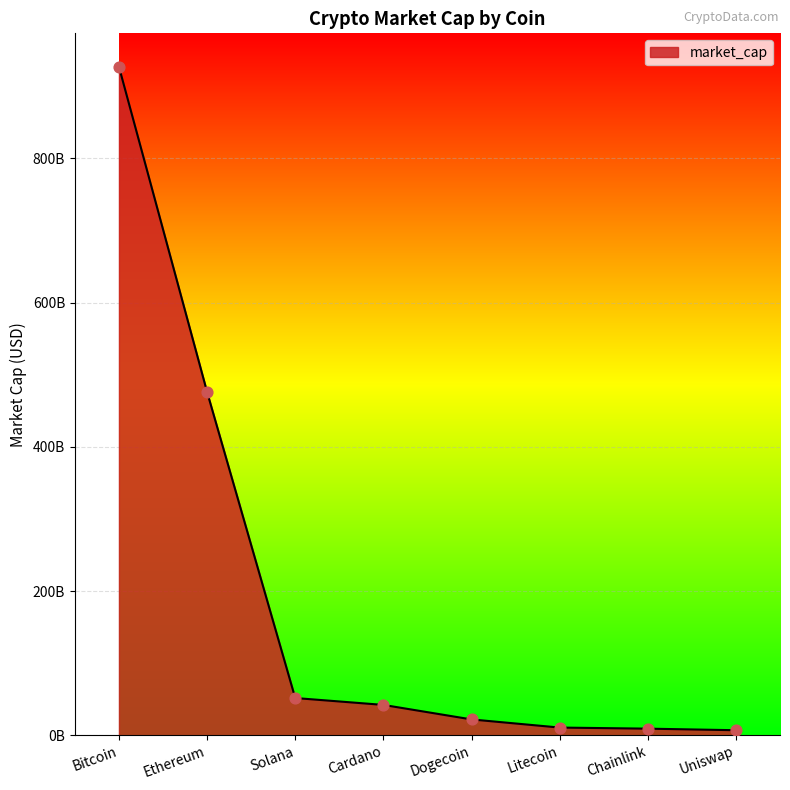

Approximately how many times larger is the value at Bitcoin compared to Ethereum?

1.9